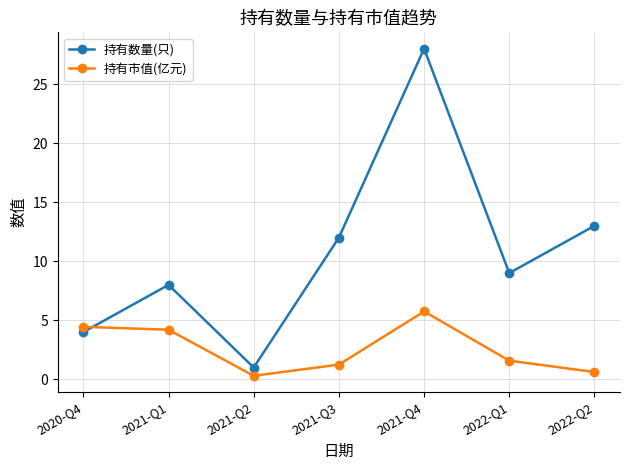

Is it true that 持有数量(只) equals 12.8 at 2022-Q1?

False